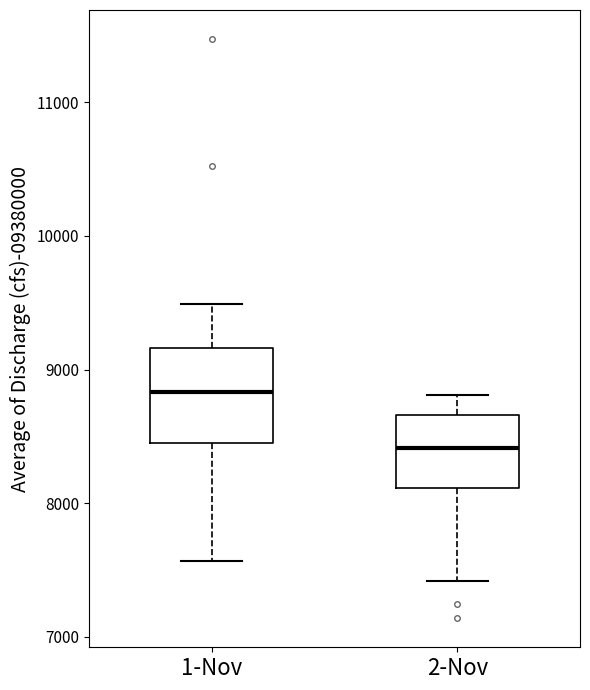

Reading left to right, read every box against the y-axis: the position of its median line, the range the box covers, and the ends of its whiskers. The values are not printed on the chart, so give them approximately, as read against the axis.

1-Nov: median 8800, box 8500 to 9200, whiskers 7600 to 9500
2-Nov: median 8400, box 8100 to 8700, whiskers 7400 to 8800